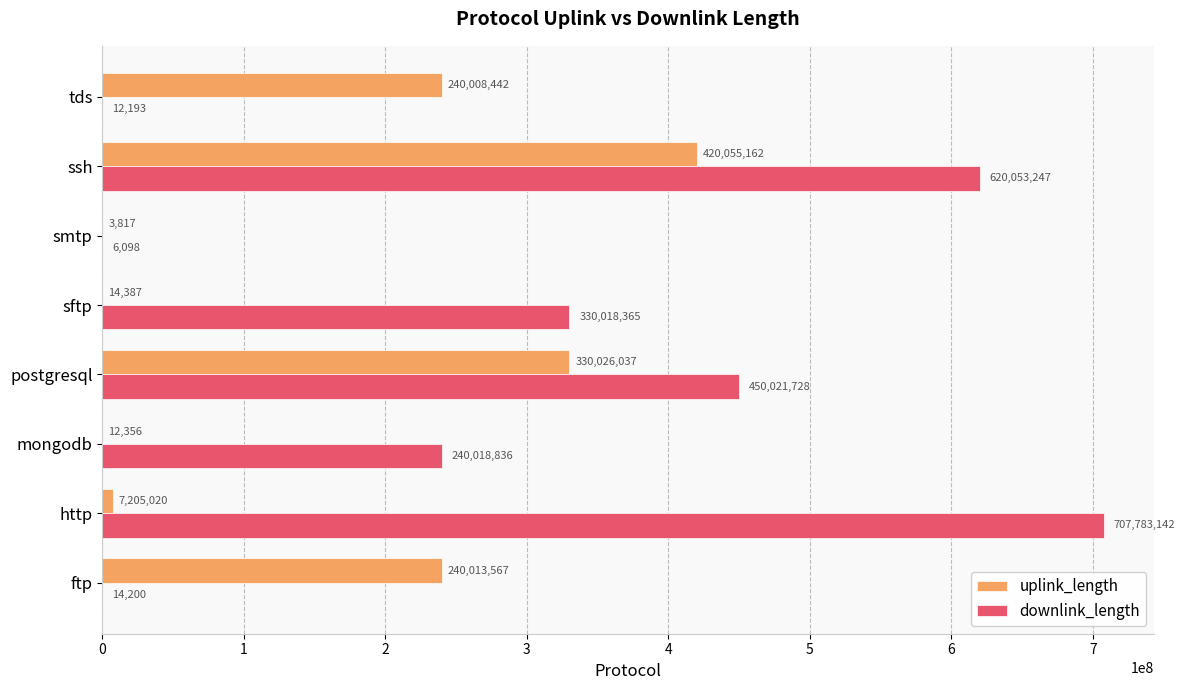

What is the sum of the downlink_length values at smtp and postgresql?

450027826